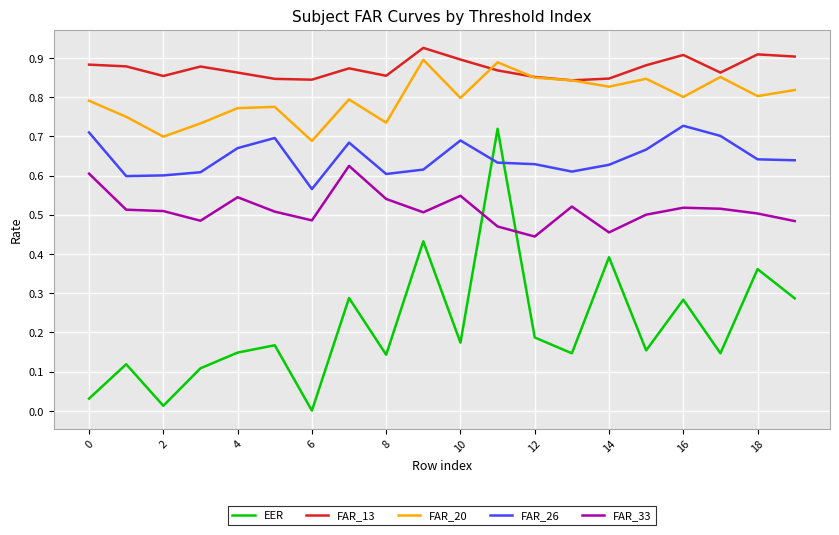

True or false: FAR_20 and FAR_13 intersect in this chart.

True